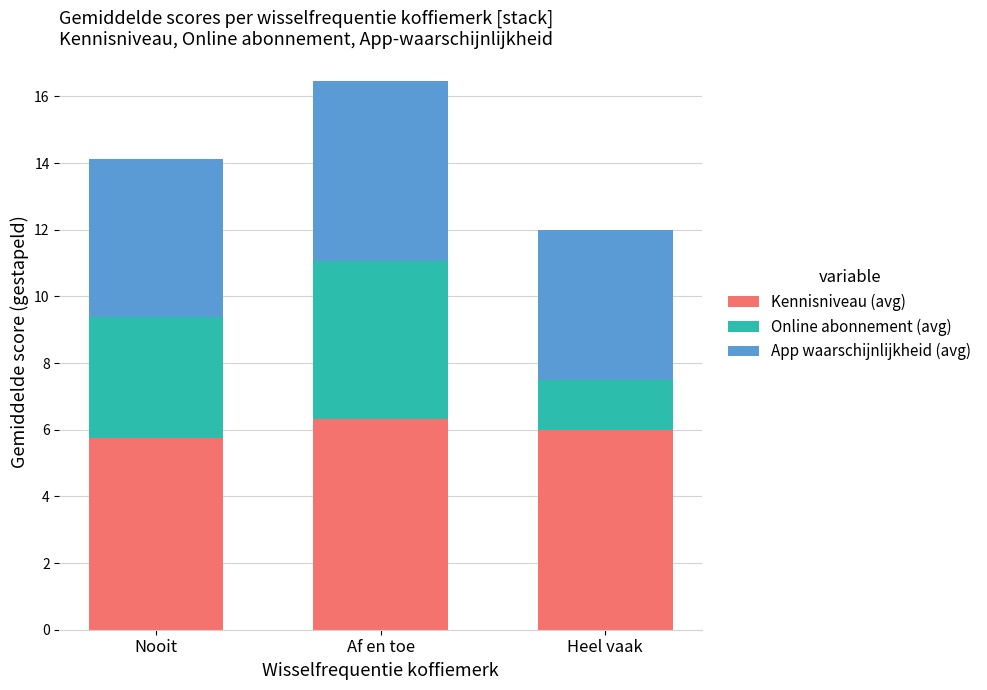

What is the maximum value for Kennisniveau (avg)?

6.3